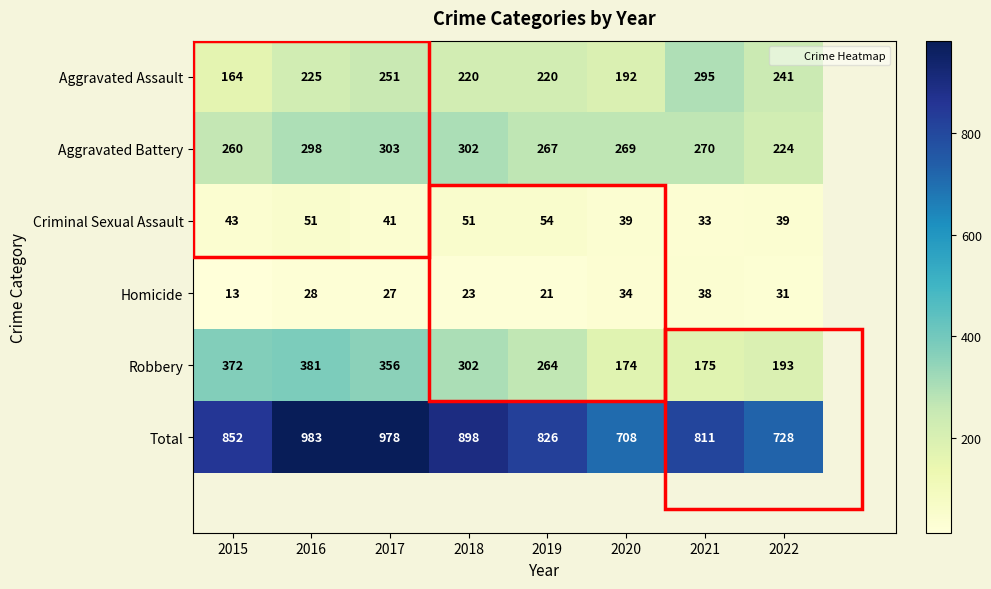

At which label does Robbery first exceed 302?

2015